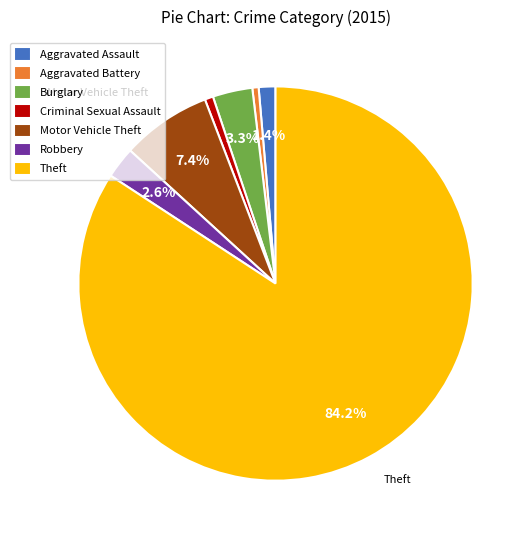

What percentage is the Burglary slice, to the nearest percent?

3%